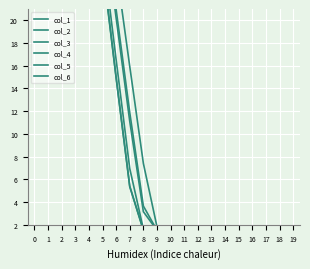

List the series in order of their peak value, lowest first.

col_5, col_3, col_1, col_4, col_6, col_2